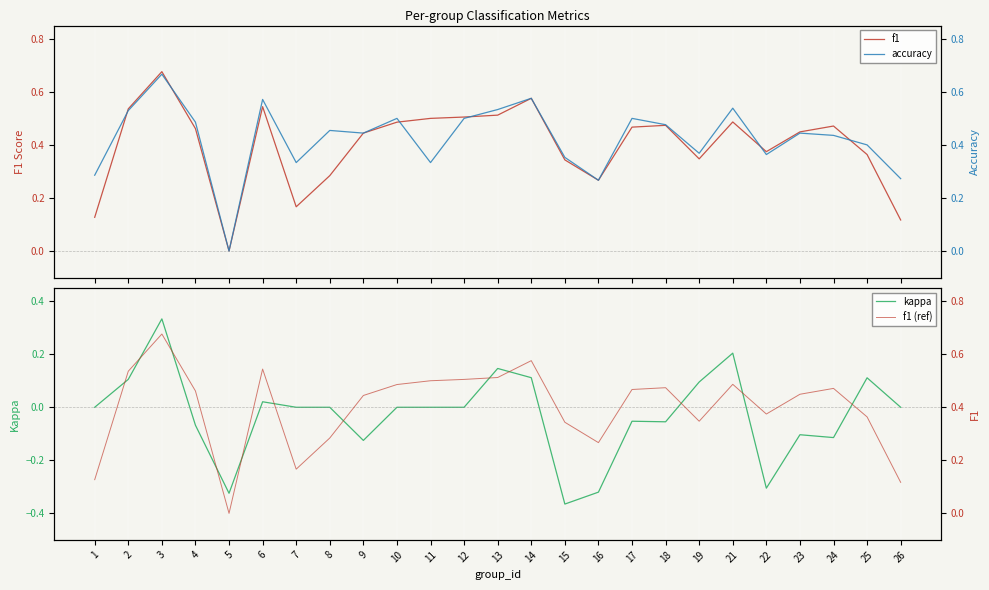

How many values in kappa are above zero?

8